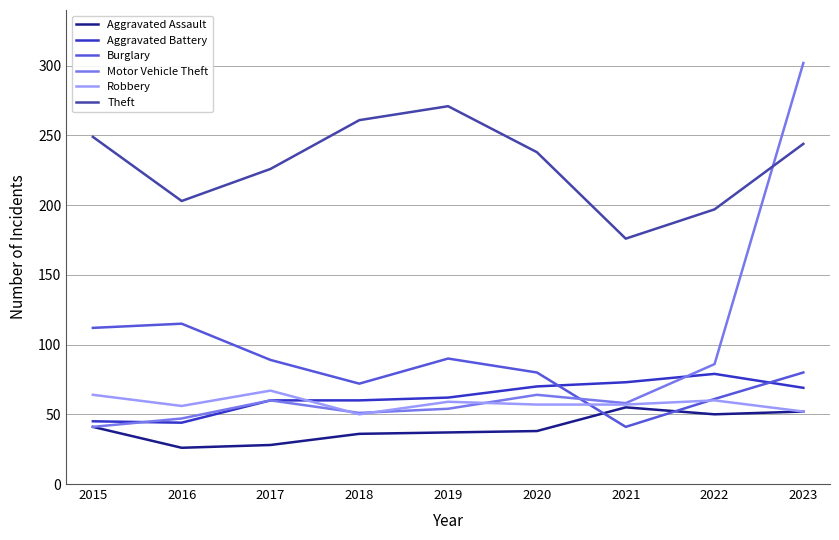

What is the difference between the maximum and minimum values in the Motor Vehicle Theft series?

261